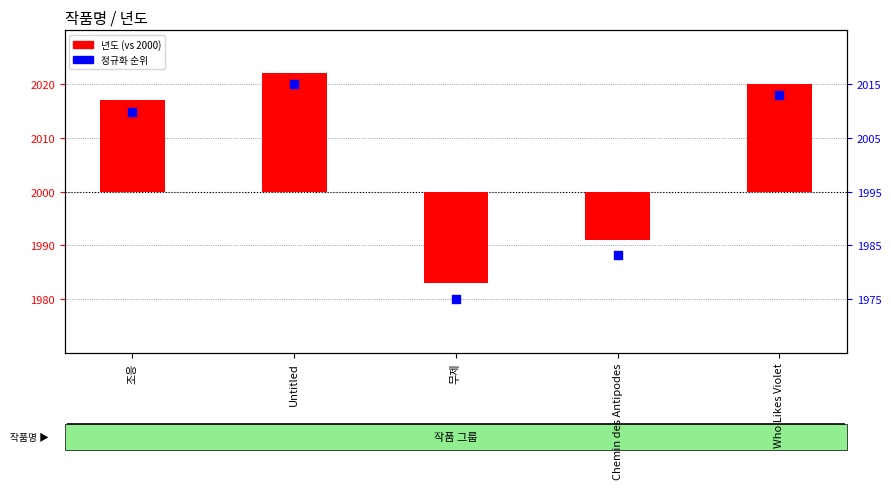

At which category is the sum across all series the highest?

Untitled